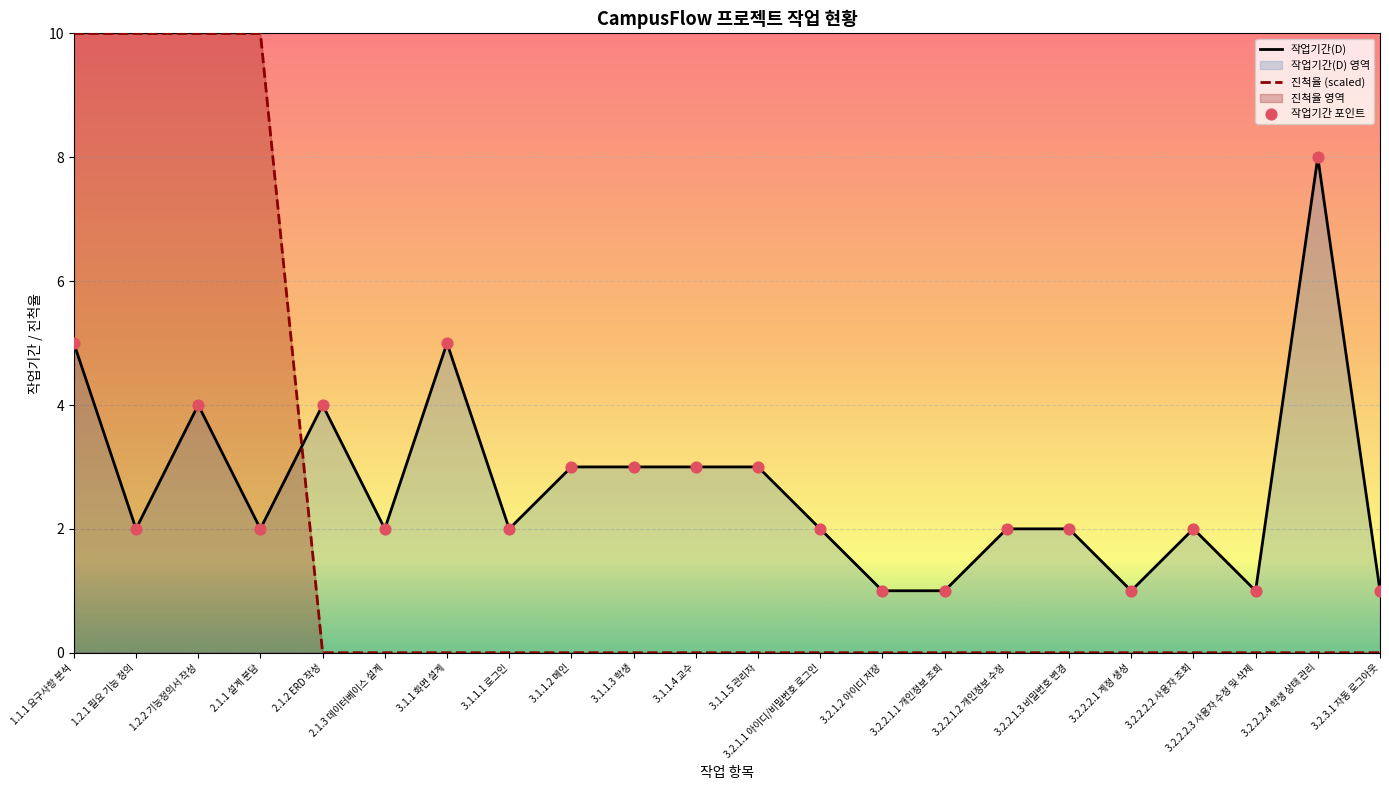

At which category is the sum across all series the highest?

1.1.1 요구사항 분석